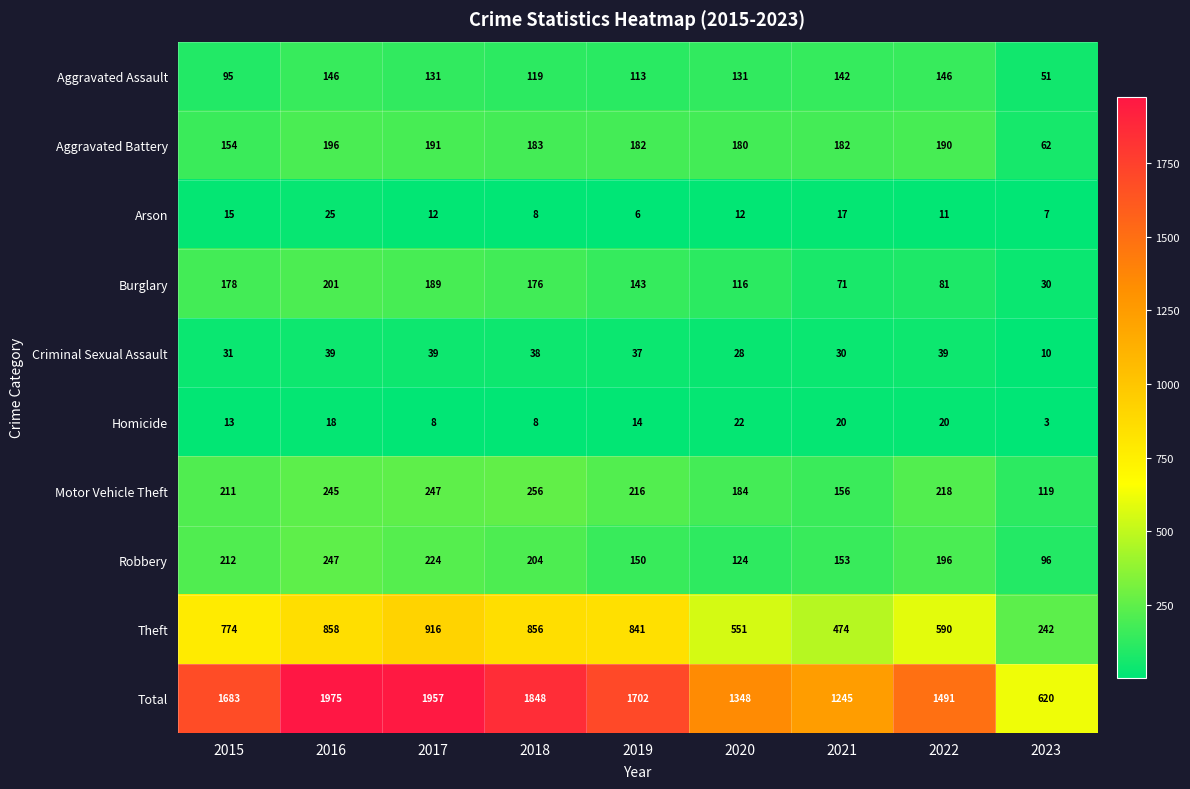

The value of Arson at 2023 is 5. True or false?

False